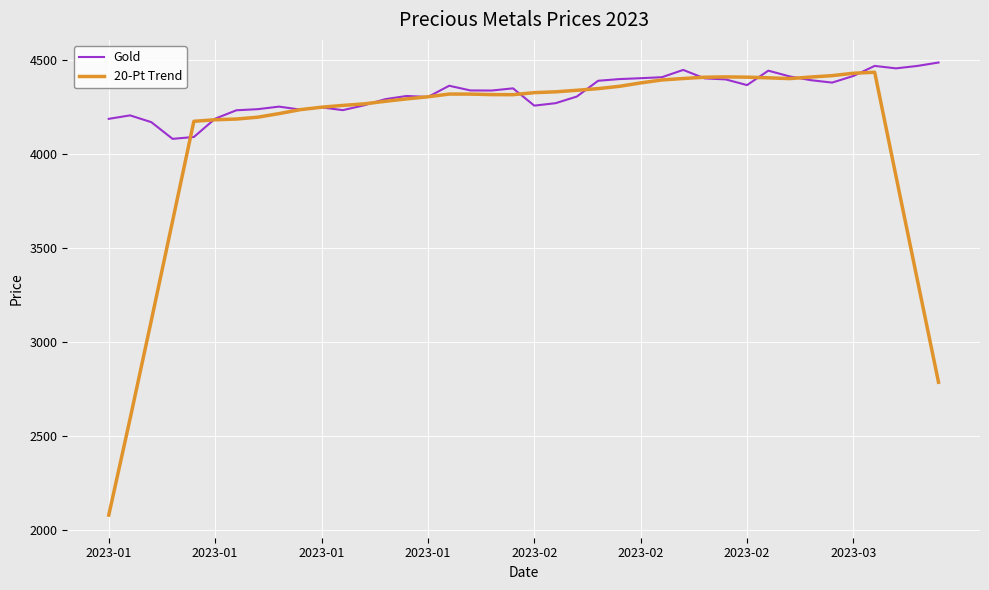

In 20-Pt Trend, how many points are lower than both neighbors (excluding endpoints)?

2